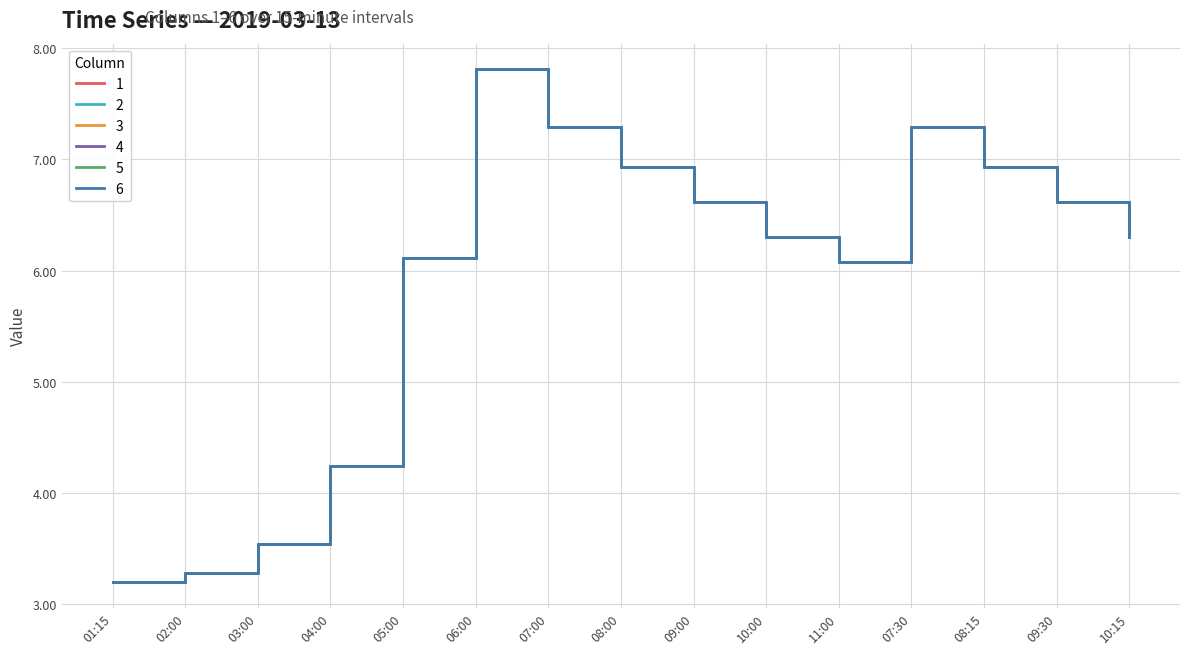

What is the sum of all 4 values?

88.6